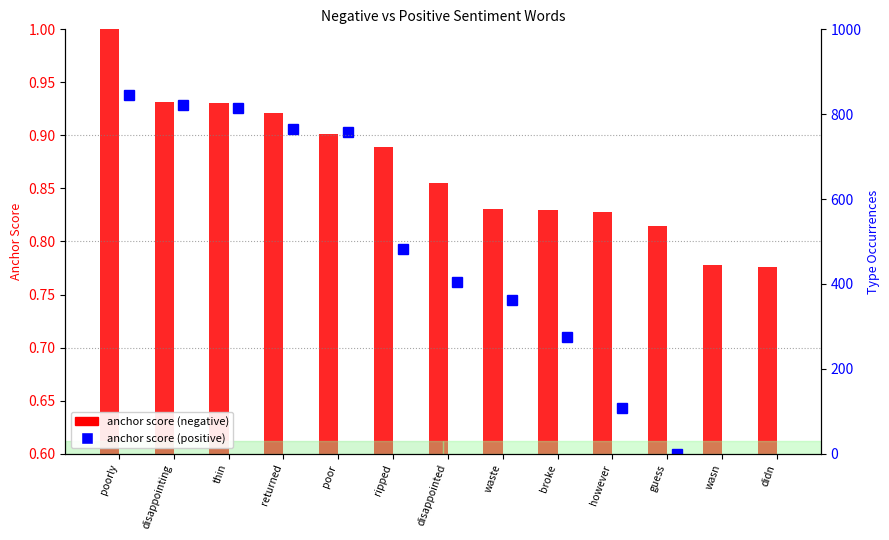

What is the greatest value displayed?

1.0